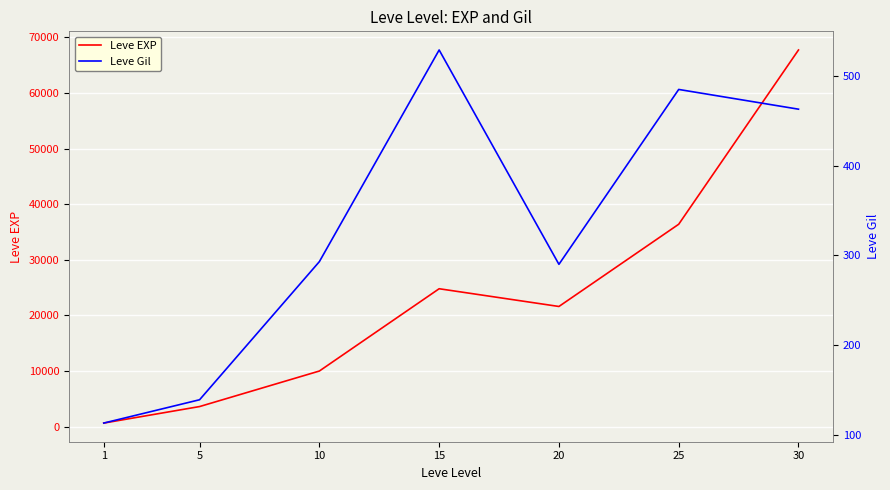

What are all the series names shown in the legend?

Leve EXP, Leve Gil